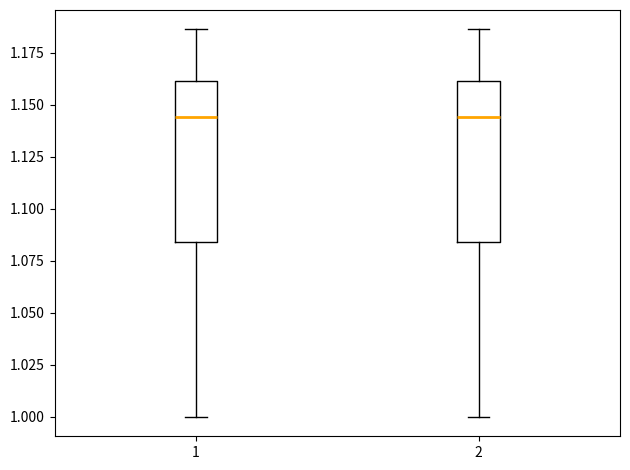

Where is the upper edge of the box at x = 2 on the y-axis? The values are not printed on the chart, so give them approximately, as read against the axis.

1.160